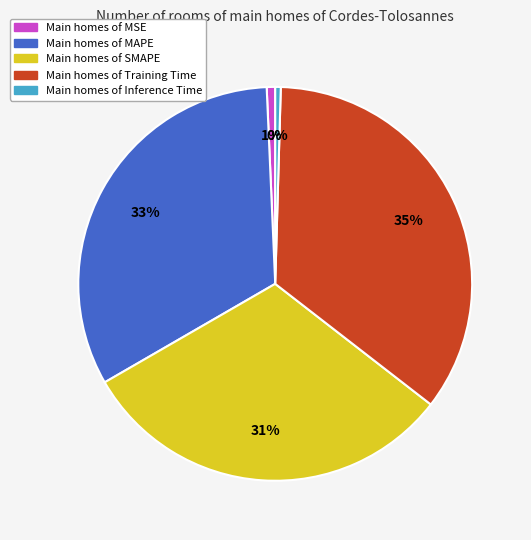

Is there a majority slice in this chart?

No